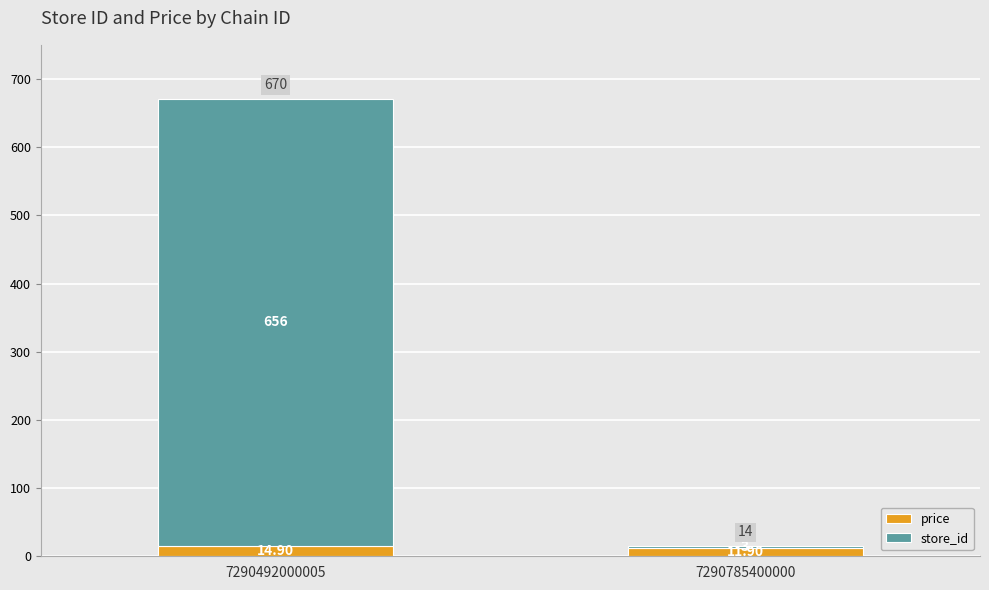

List the labels in order of price value, smallest first.

7290785400000, 7290492000005